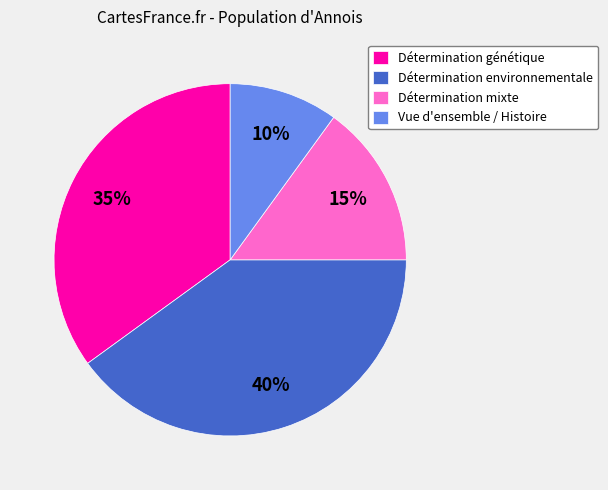

To the nearest percent, what portion does Détermination génétique represent?

35%